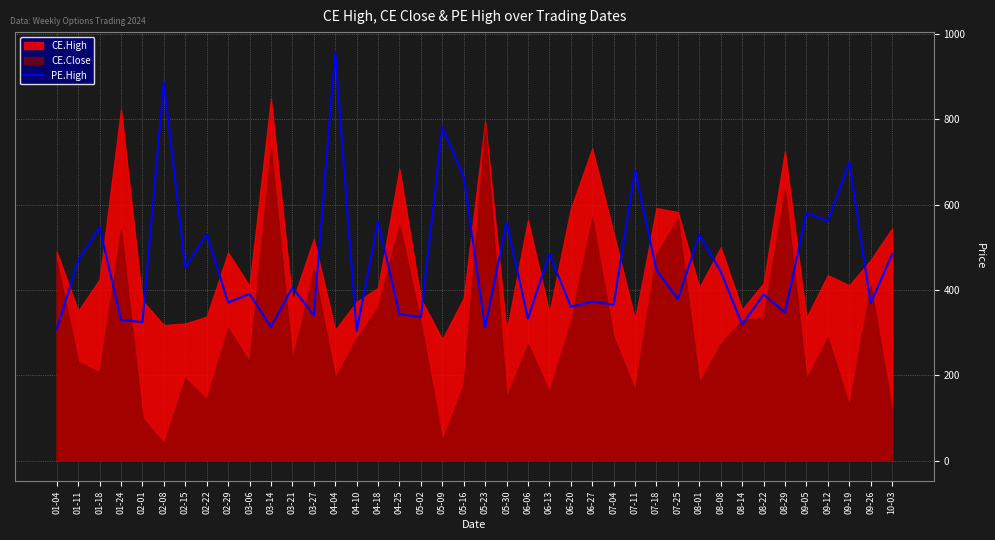

What is the difference between the maximum and minimum values?

653.0